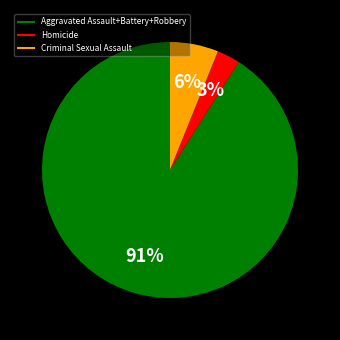

Count the number of slices in the pie.

3